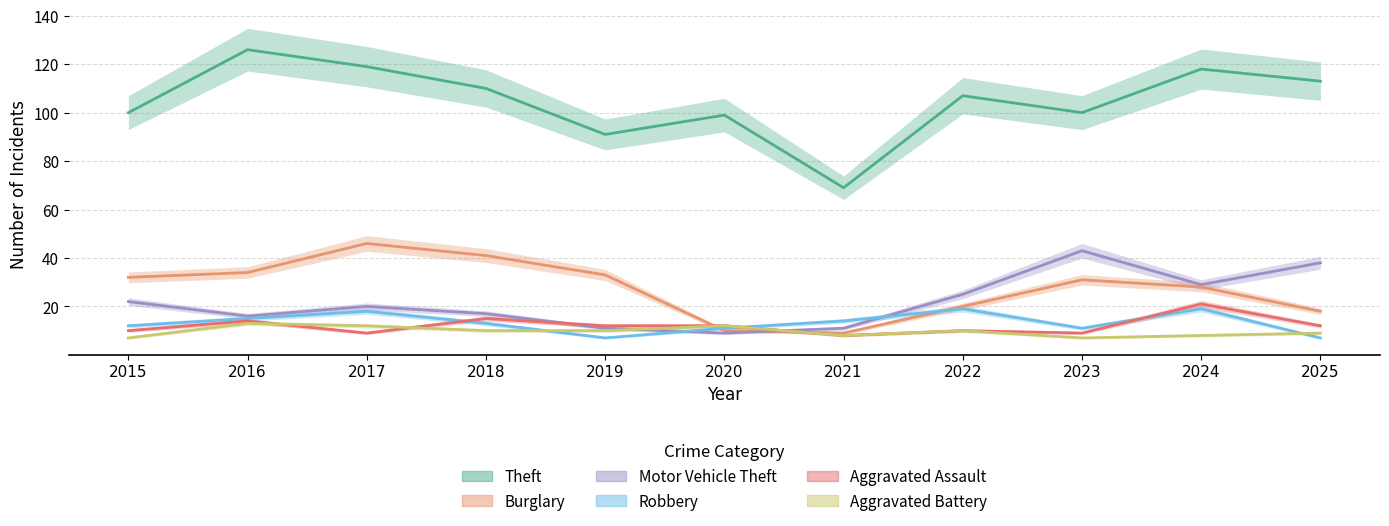

At 2019, list the series in order from smallest to largest.

Robbery, Aggravated Battery, Motor Vehicle Theft, Aggravated Assault, Burglary, Theft